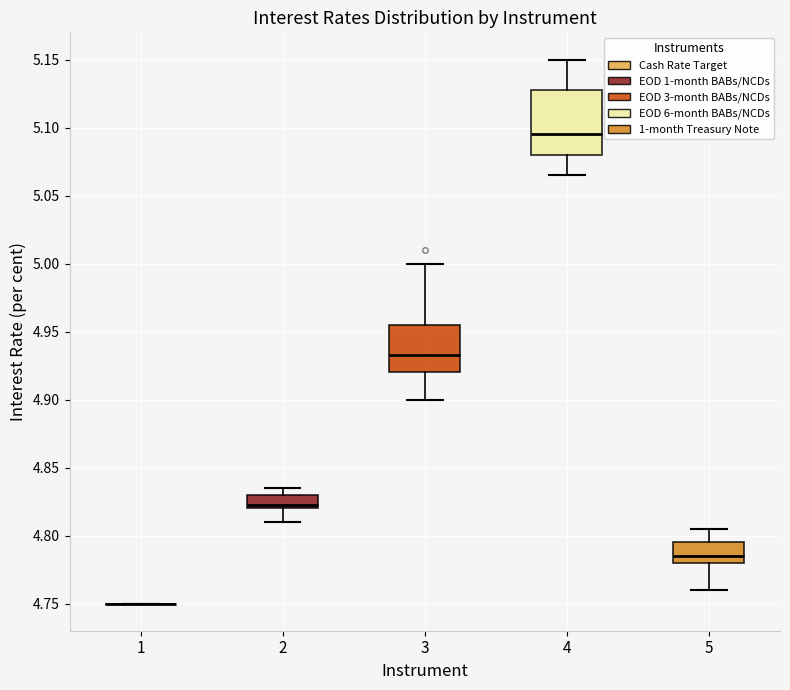

Comparing the boxes themselves (not the whiskers), which one is the tallest?

4